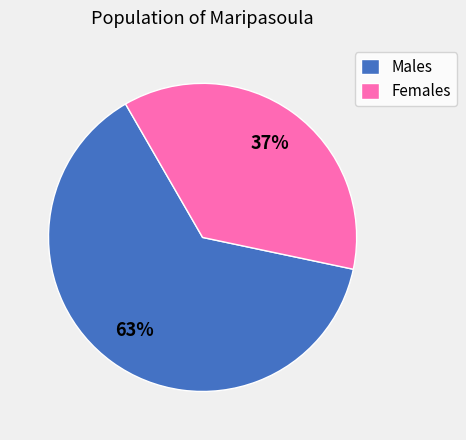

Does any single category account for the majority?

Yes